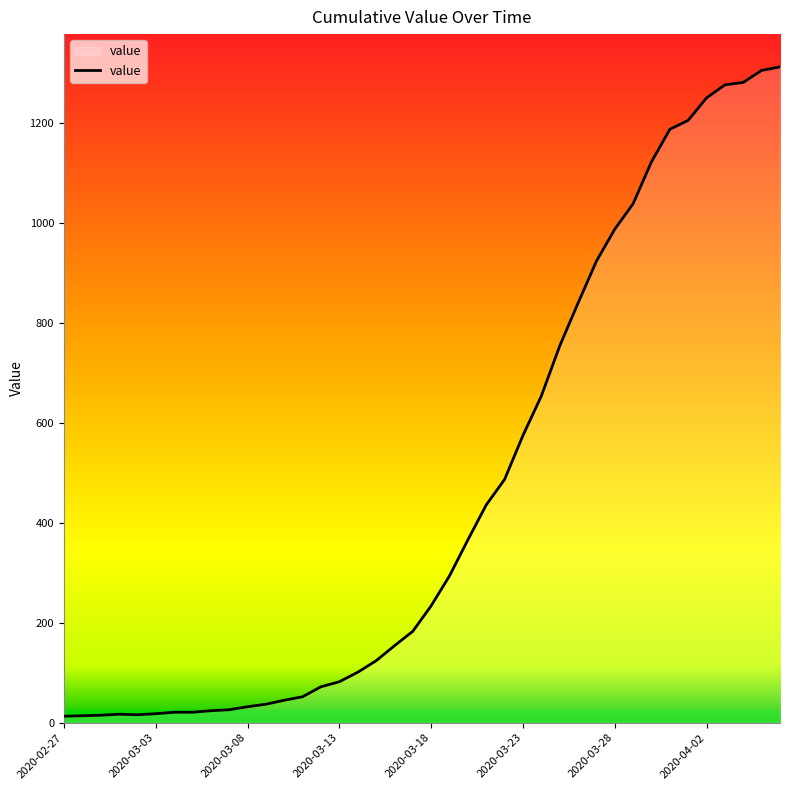

What is the difference between the maximum and minimum values?

1300